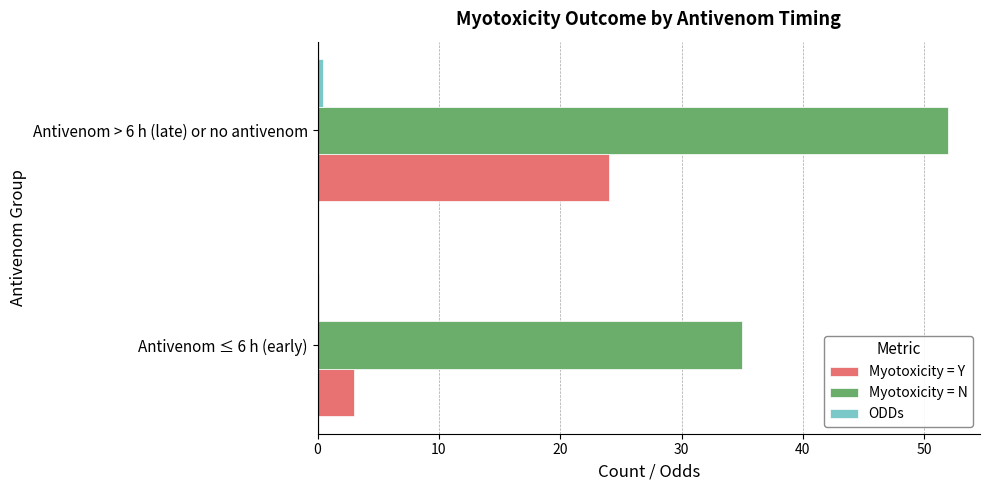

At which category is the sum across all series the highest?

Antivenom > 6 h (late) or no antivenom